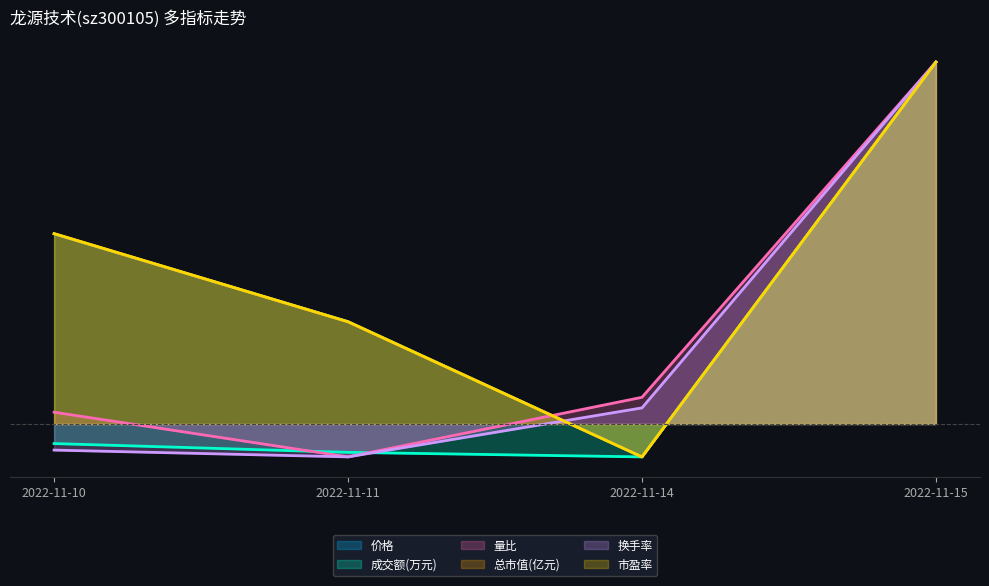

Reading left to right, what are all the values shown in this chart?

价格: 5.8	3.1	-1.0	11.0
成交额(万元): -0.6	-0.9	-1.0	11.0
量比: 0.4	-1.0	0.8	11.0
总市值(亿元): 5.8	3.1	-1.0	11.0
换手率: -0.8	-1.0	0.5	11.0
市盈率: 5.8	3.1	-1.0	11.0